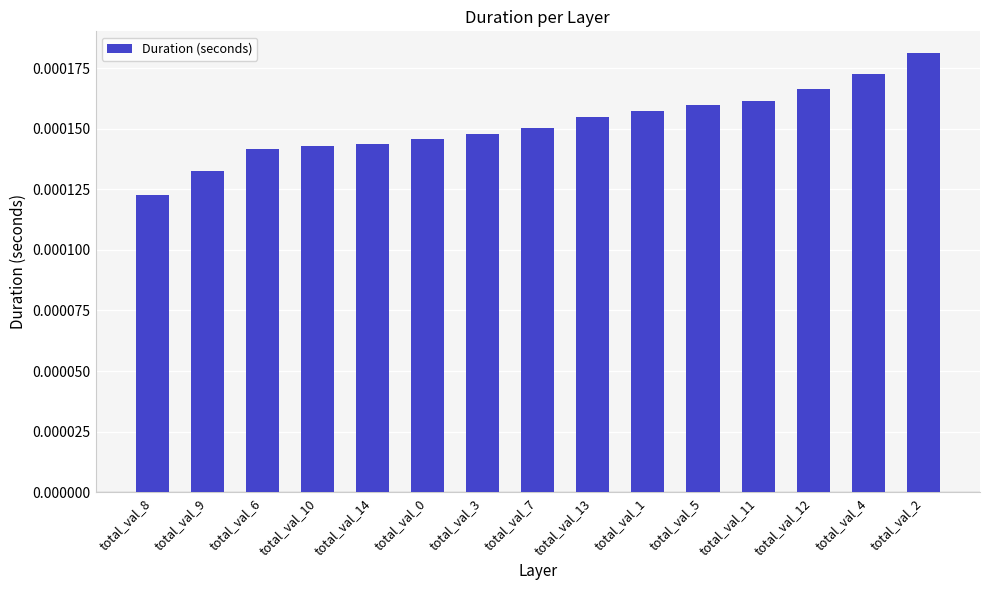

Which label corresponds to the largest value in the chart?

total_val_2